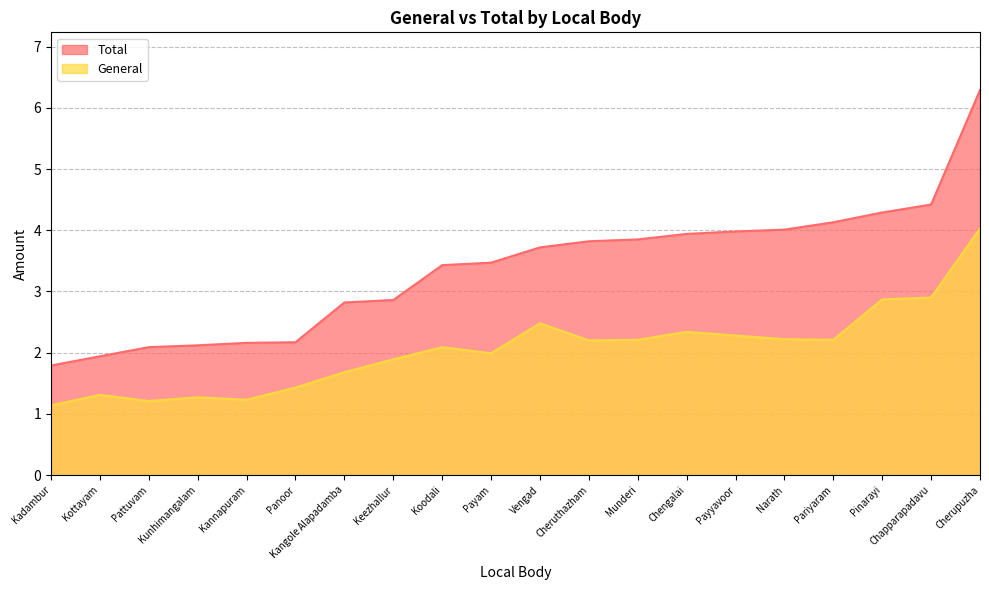

True or false: General and Total intersect in this chart.

False